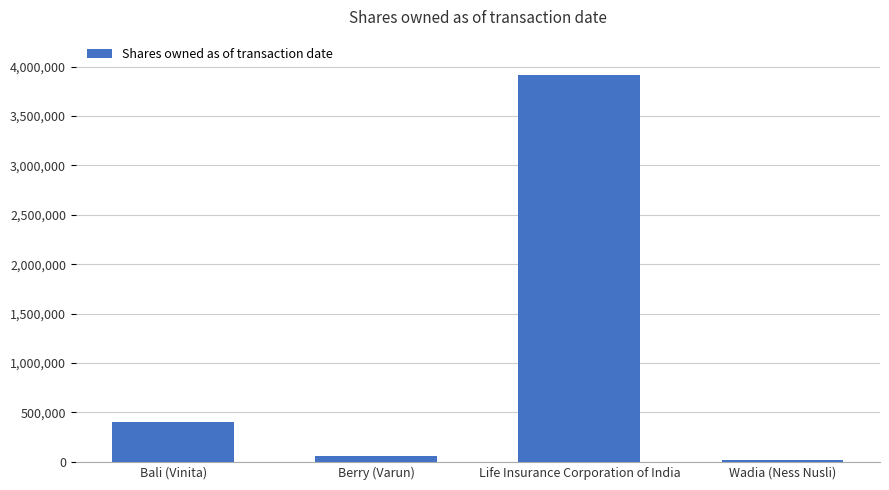

What is the smallest value displayed?

16202